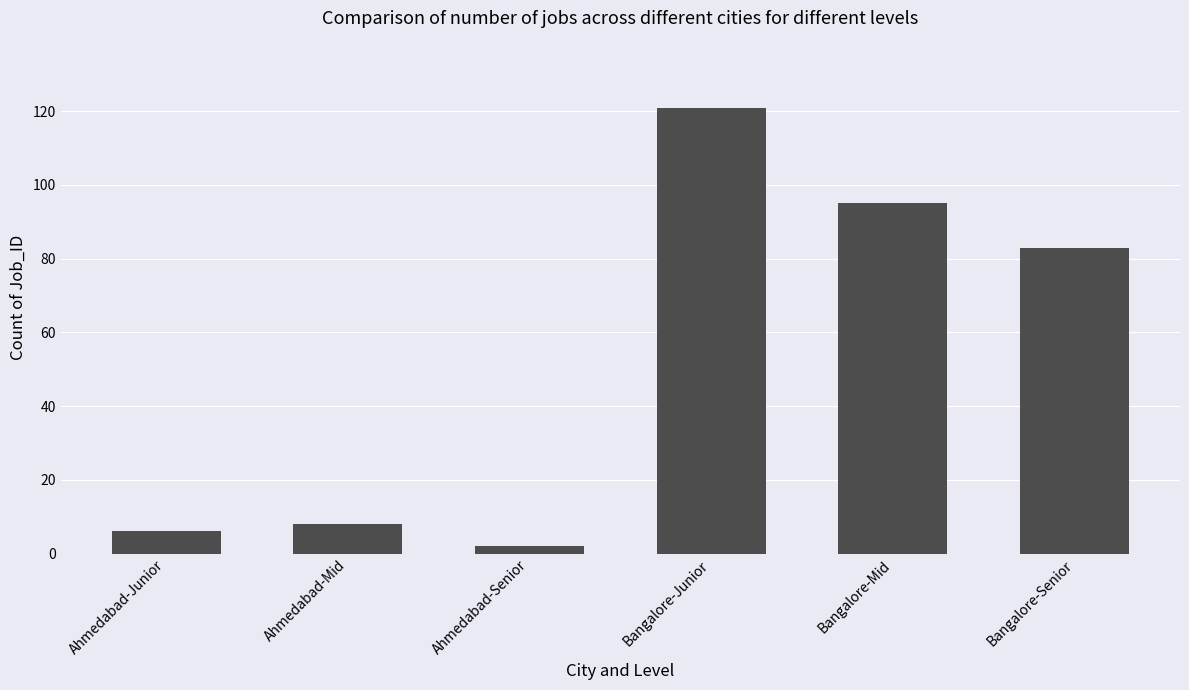

What is the change in value from Ahmedabad-Junior to Ahmedabad-Senior?

-4